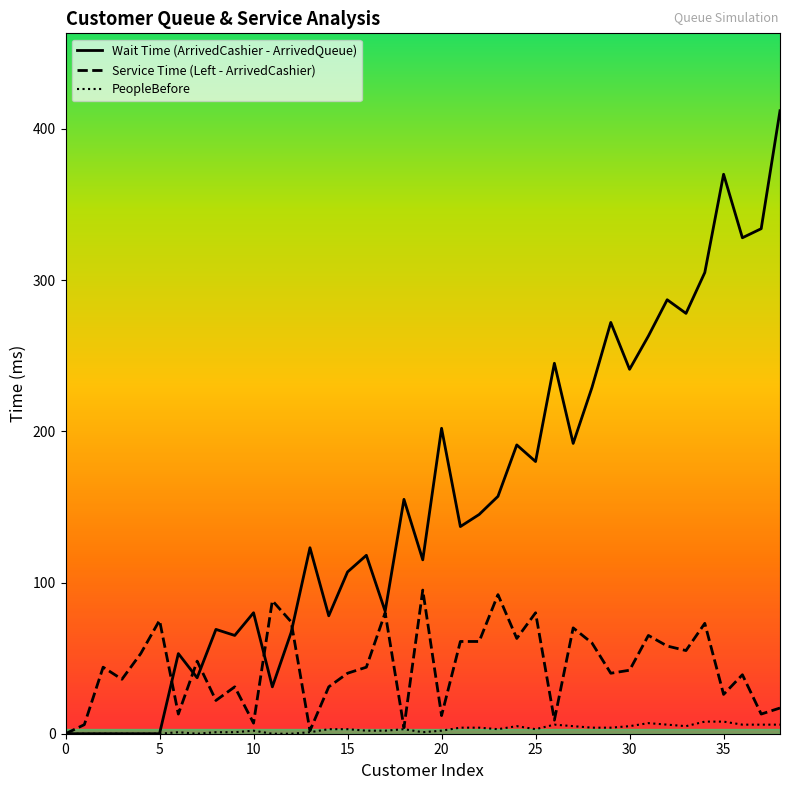

What is the maximum value for Wait Time (ArrivedCashier - ArrivedQueue)?

412